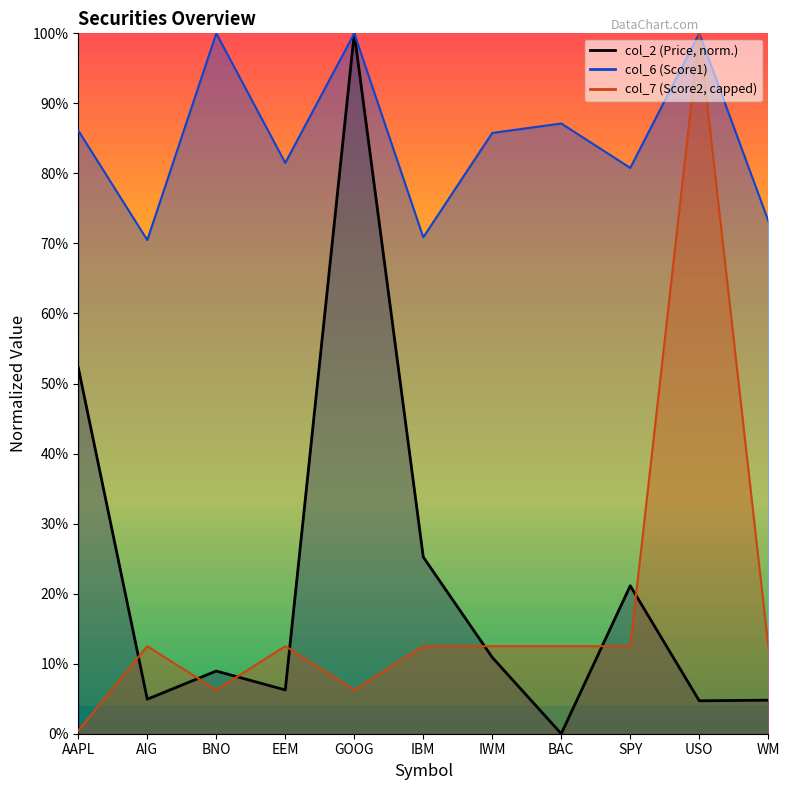

Does the chart have visible grid lines?

No